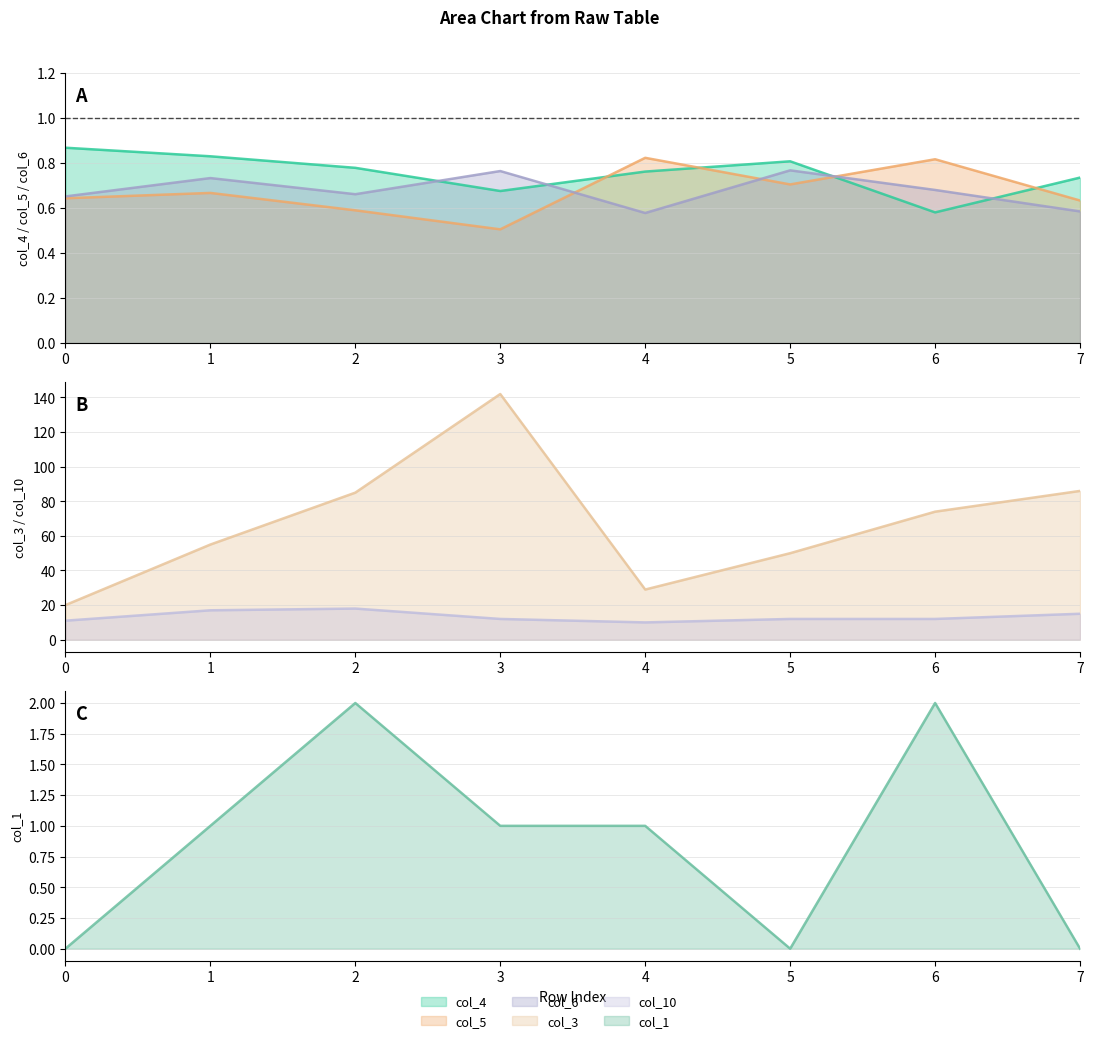

The col_5 series shows 0.2 at 5. True or false?

False